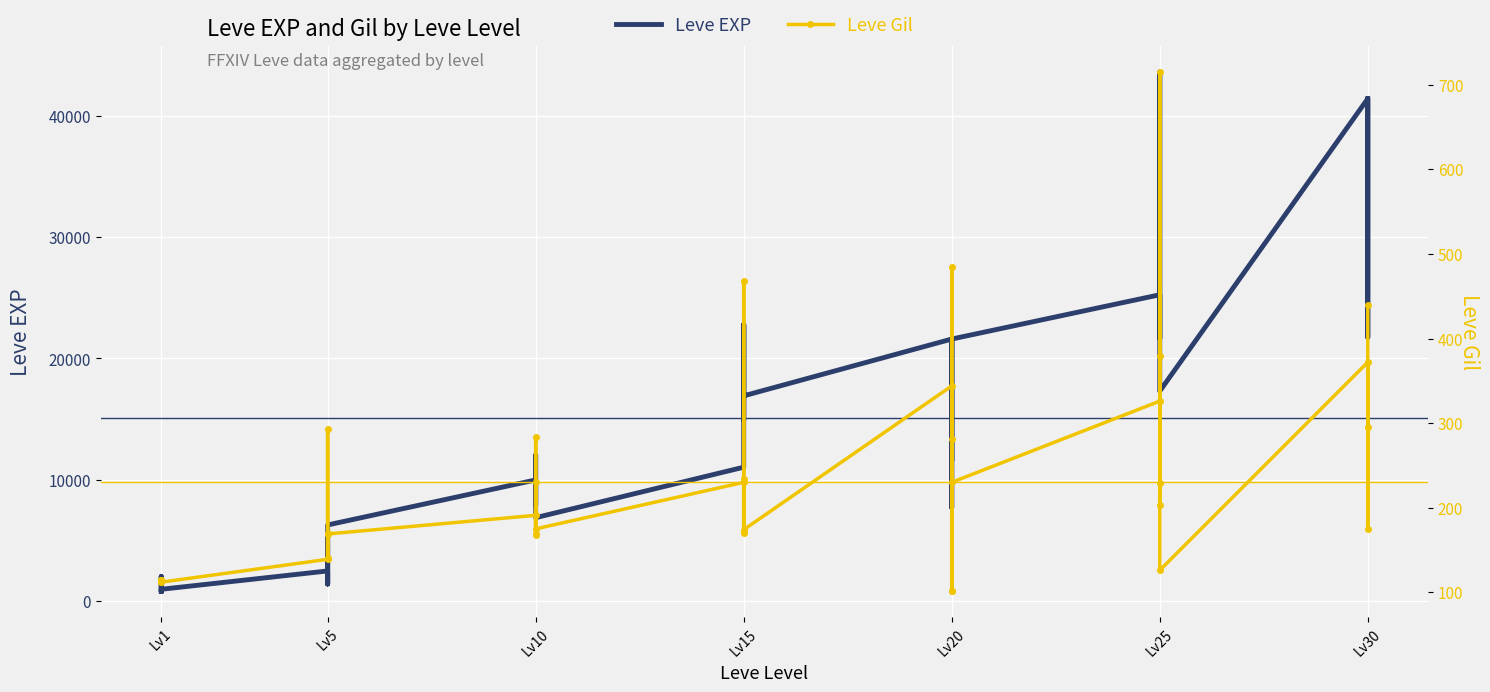

How many categories are shown in the chart?

40